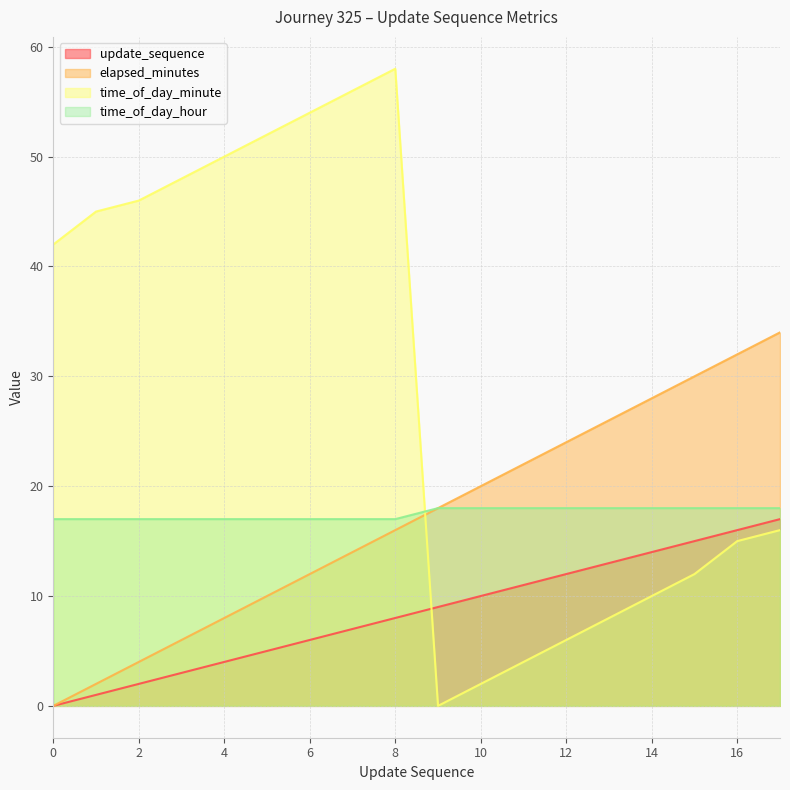

True or false: time_of_day_minute has more than 0 points higher than both neighbors.

True